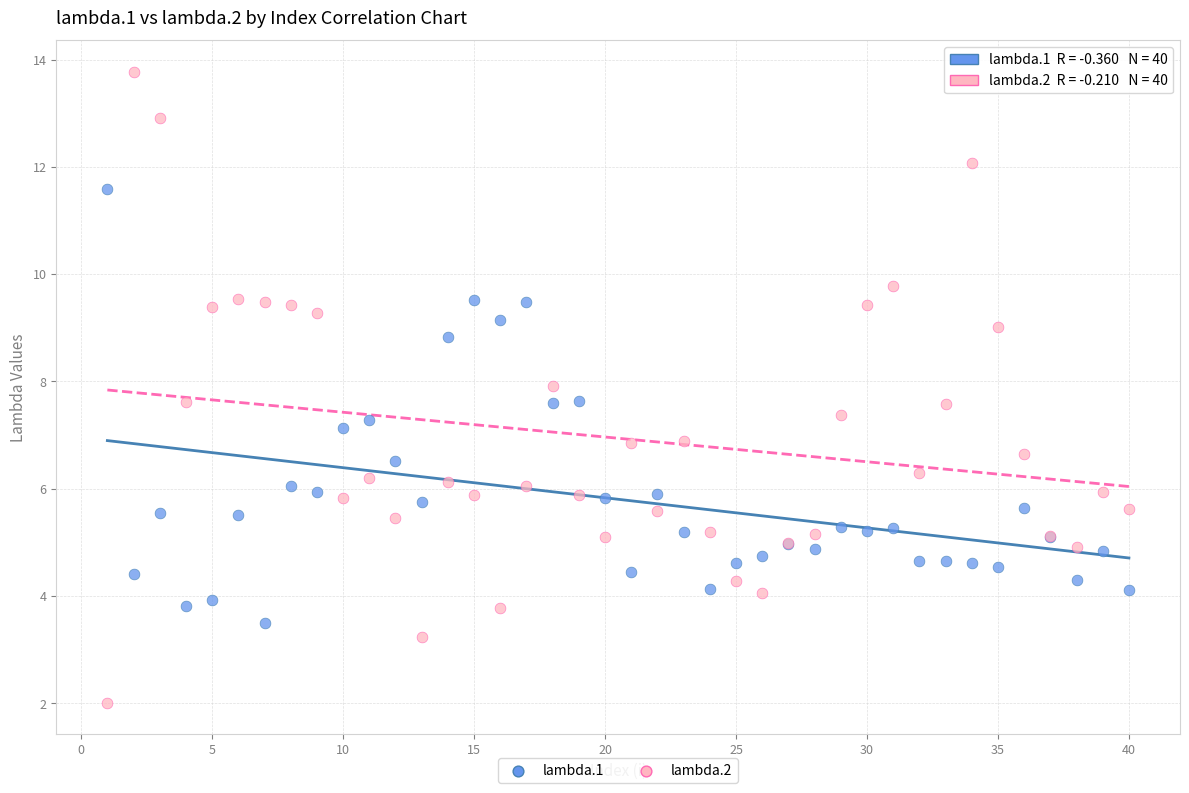

Which series reaches the maximum Y coordinate?

lambda.2